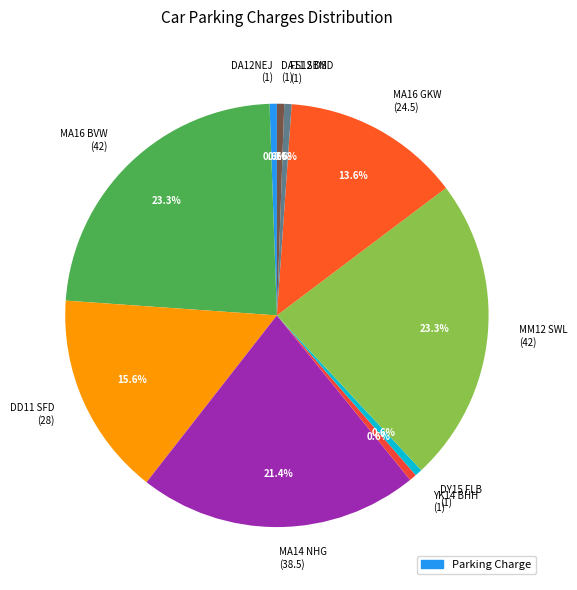

To the nearest percent, what is the average slice percentage?

10%